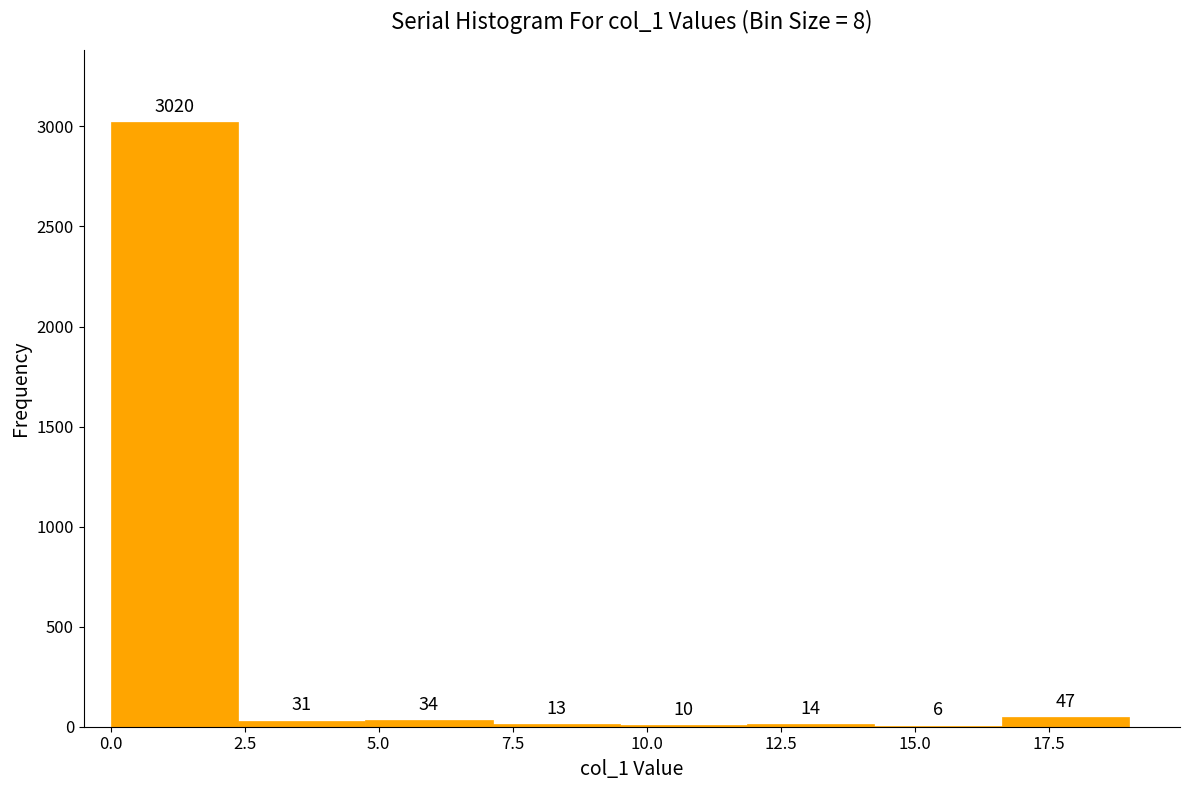

Over which range of the x-axis is the bar tallest?

0.0 to 2.5